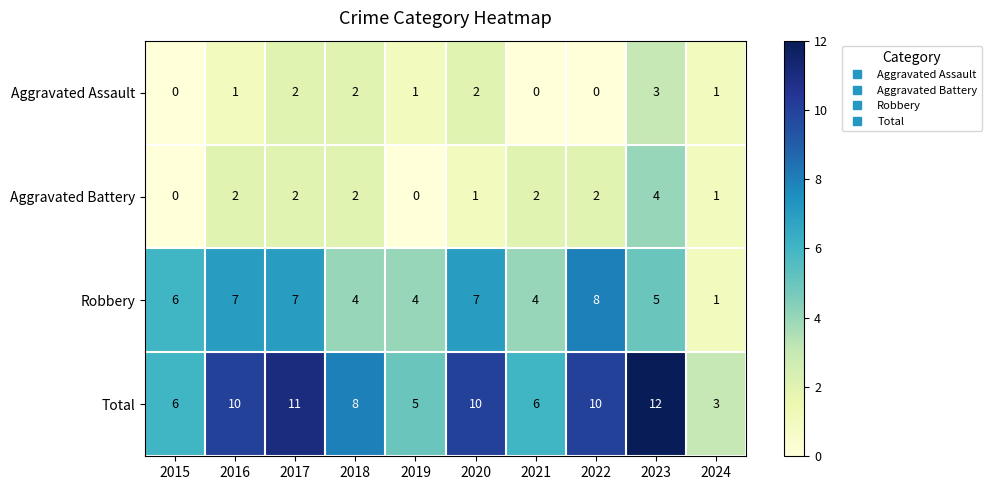

At 2021, list the series in order from smallest to largest.

Aggravated Assault, Aggravated Battery, Robbery, Total